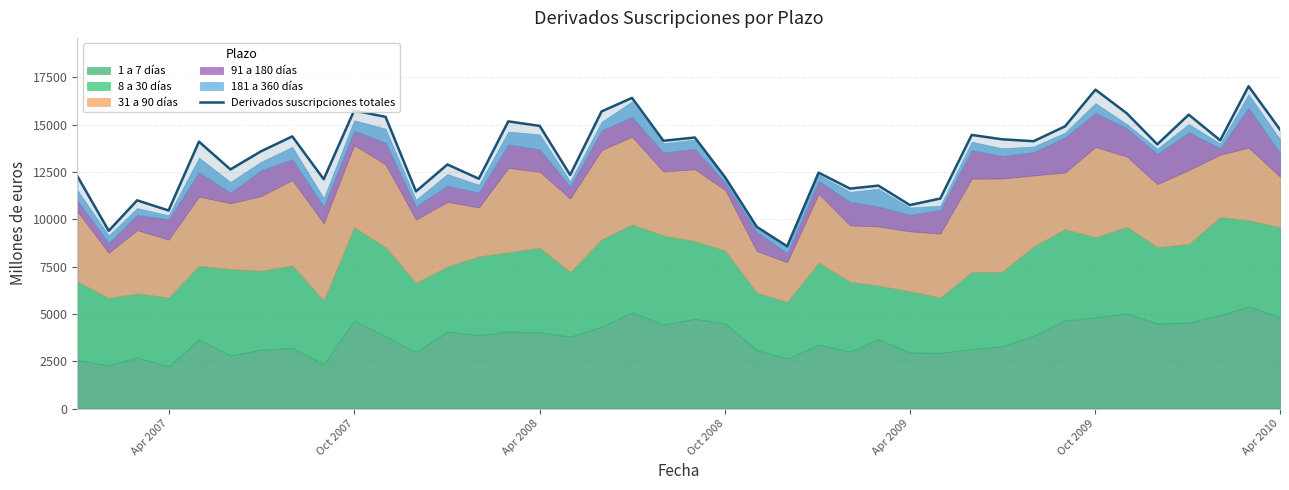

Reading right to left, transcribe all the data shown in this chart.

14741	17029	14171	15528	13960	15594	16849	14909	14125	14226	14458	11096	10752	11779	11621	12463	8575	9604	12208	14320	14148	16413	15699	12342	14934	15173	12143	12895	11475	15411	15747	12118	14380	13587	12634	14103	10466	11001	9391	12289